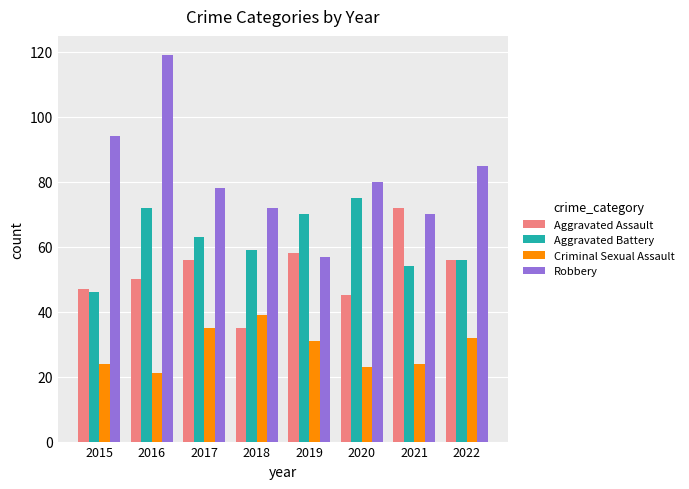

What is the greatest value displayed?

119